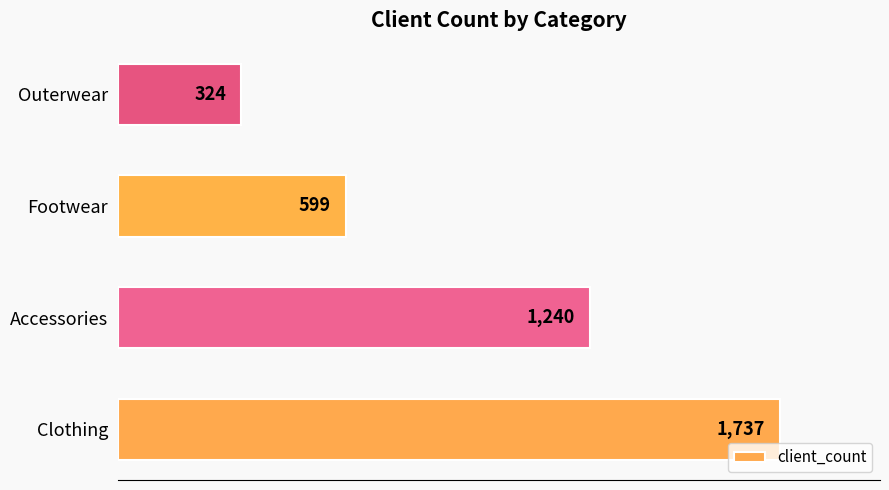

Count the values in the range 599 to 1737.

3